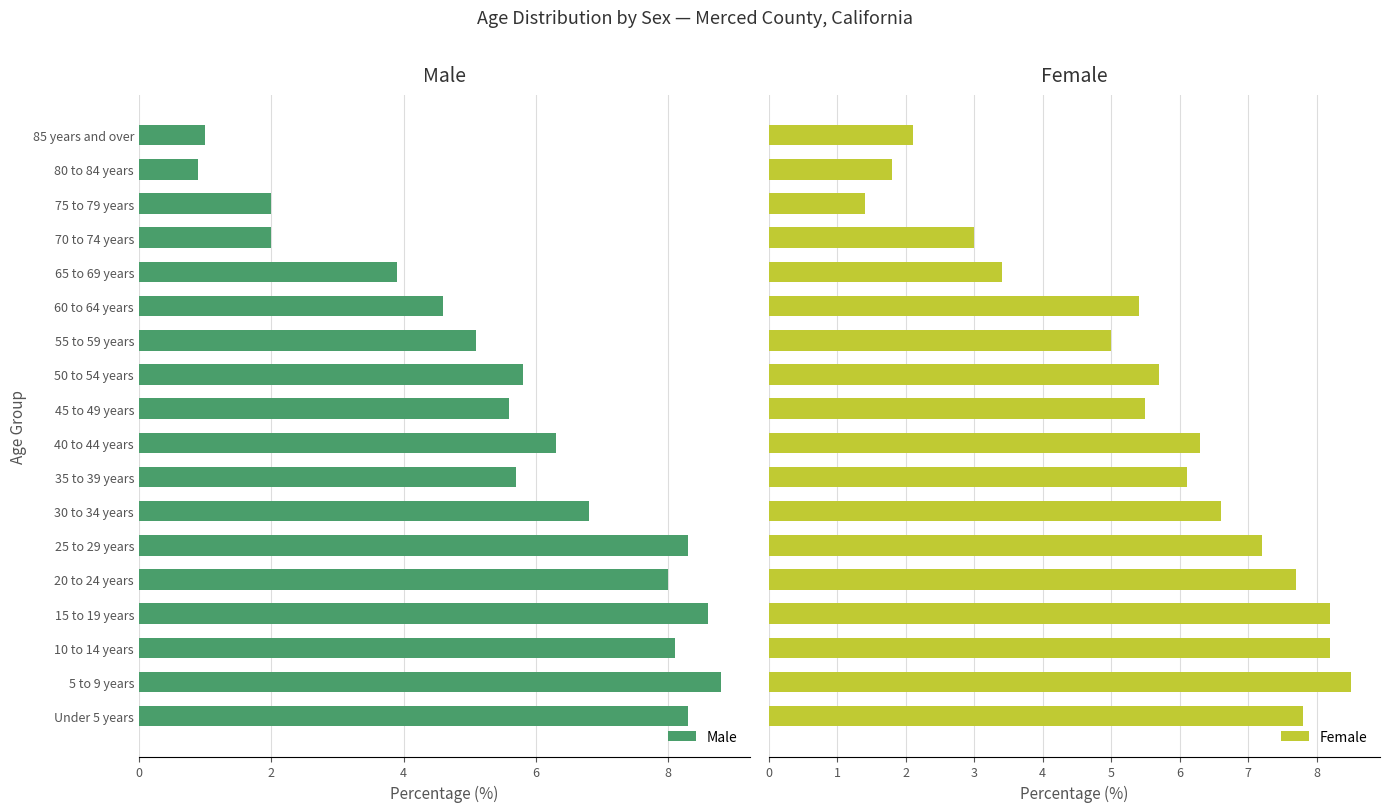

What is the difference between the maximum and minimum values in the Male series?

7.9